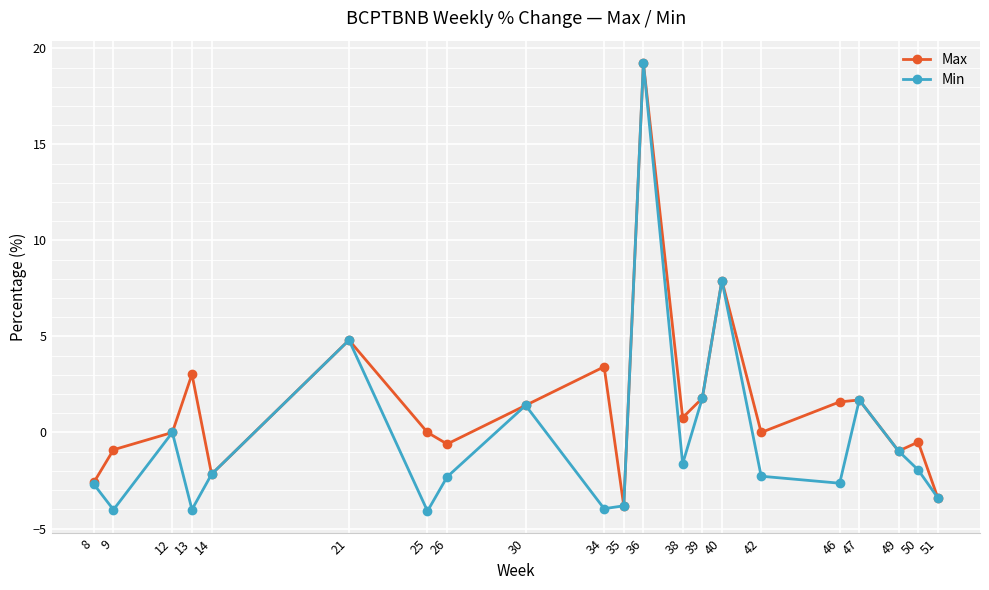

Where is Min nearest to the value 7?

40